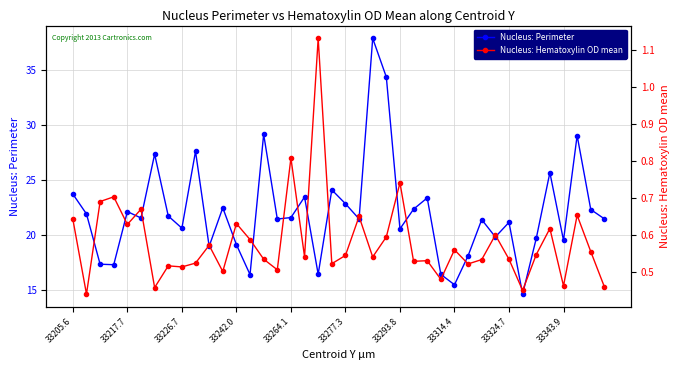

How many interior local peaks does the Nucleus: Perimeter series have?

13